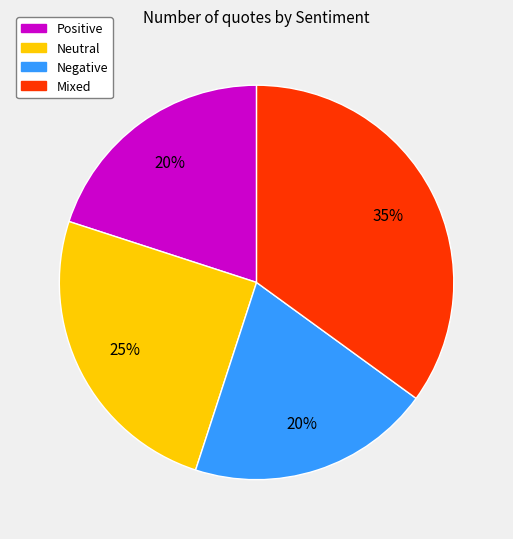

Does any single category account for the majority?

No